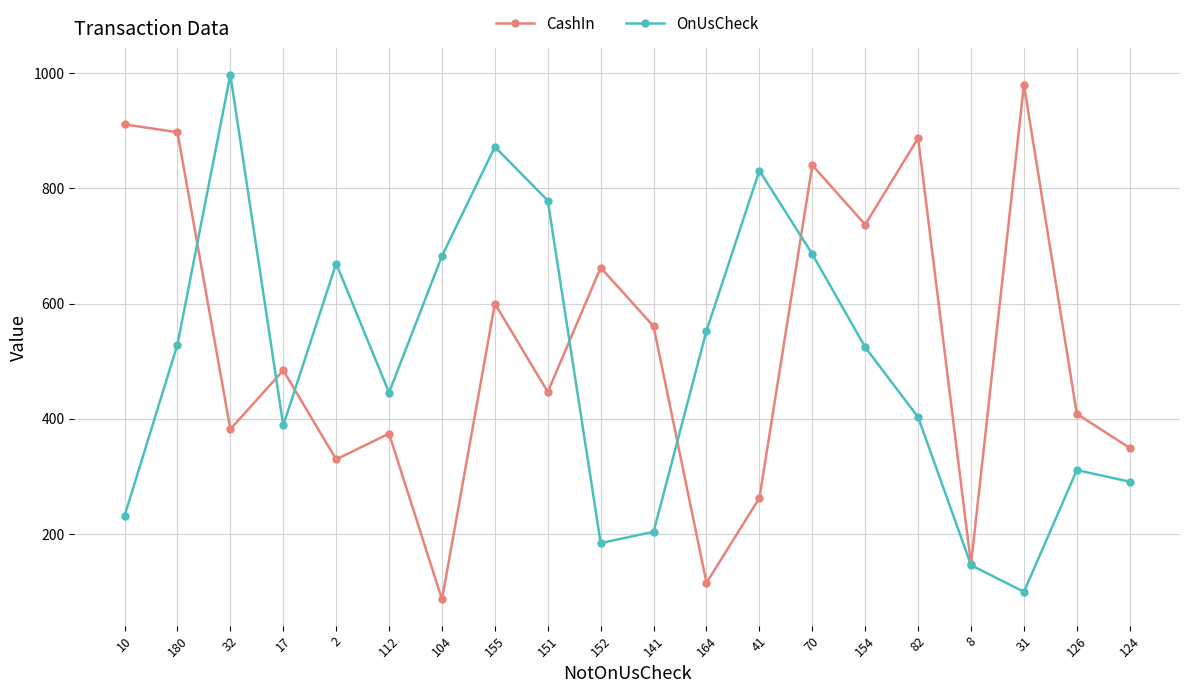

Where do CashIn and OnUsCheck first cross each other?

180 and 32